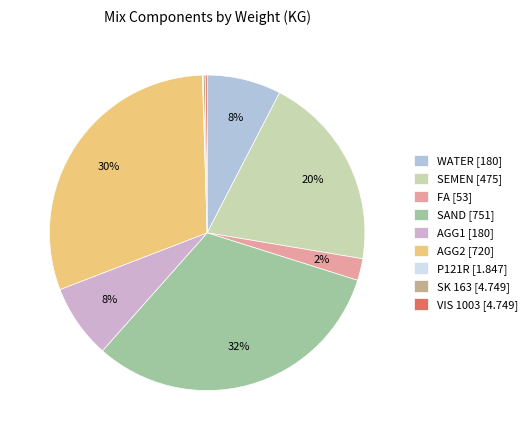

Is there any slice that represents more than half of the pie?

No